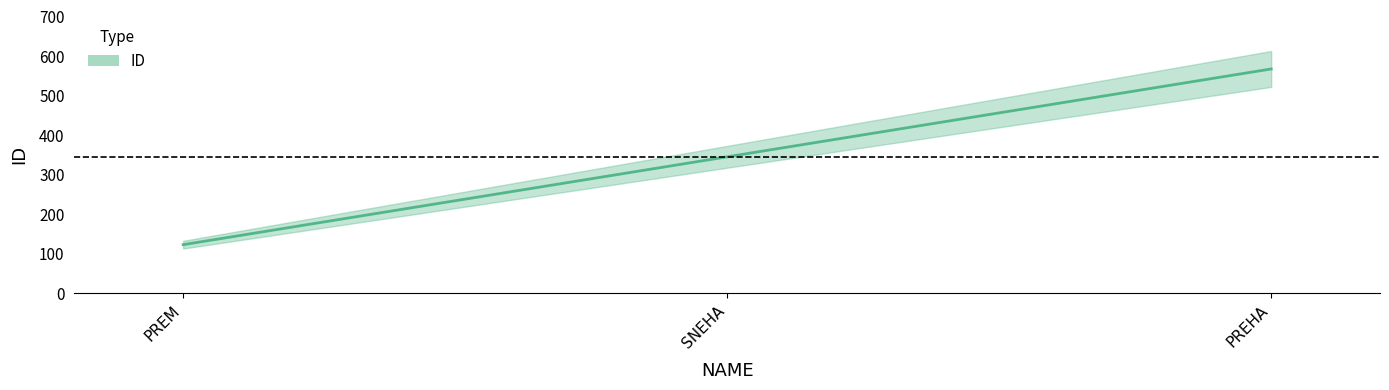

Is it true that the value at PREHA is 567?

True